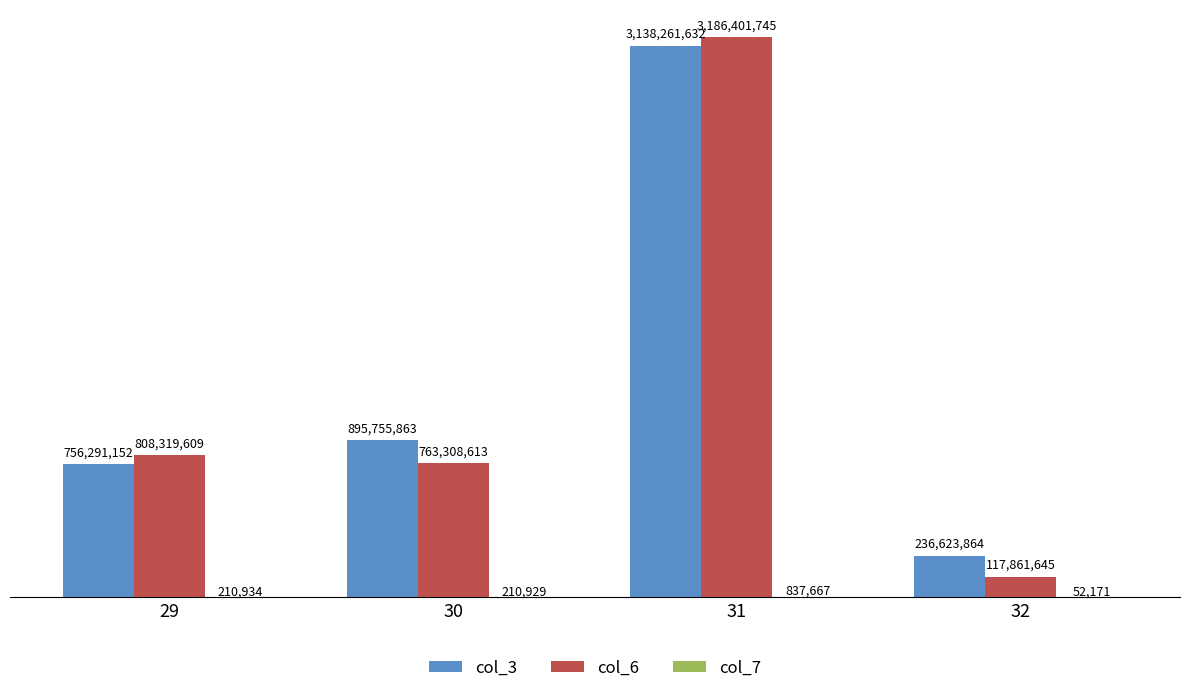

Does the chart contain stacked bars?

No